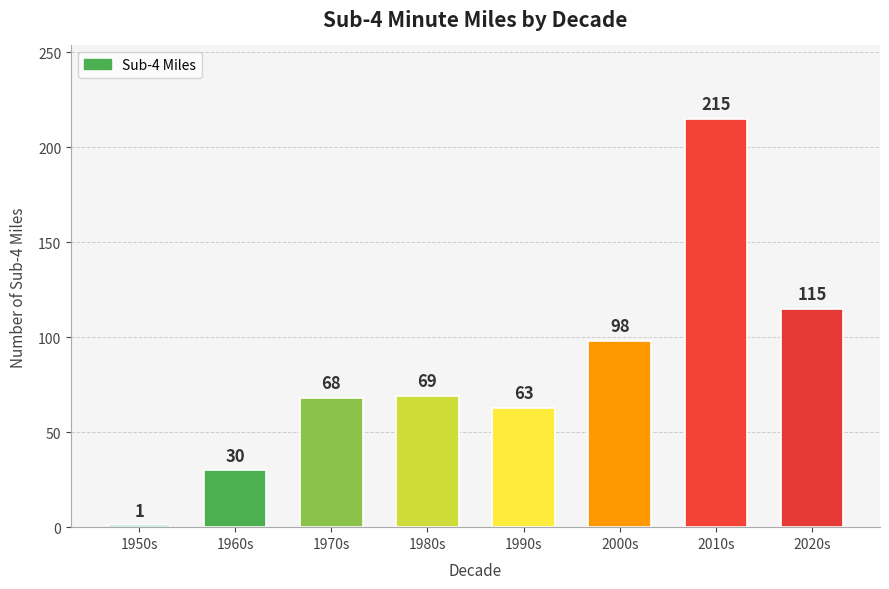

Read the value at 2010s.

215